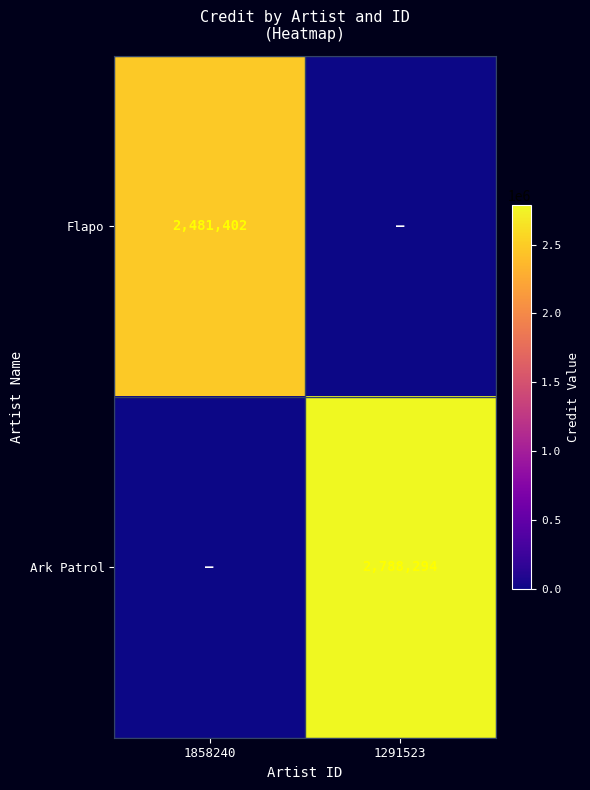

The Flapo series shows 2481402 at 1858240. True or false?

True